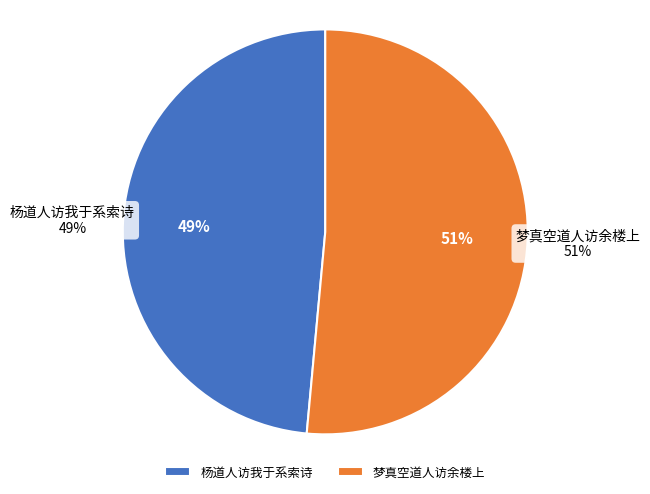

Is it true that 梦真空道人访余楼上 is 66% of the pie?

False